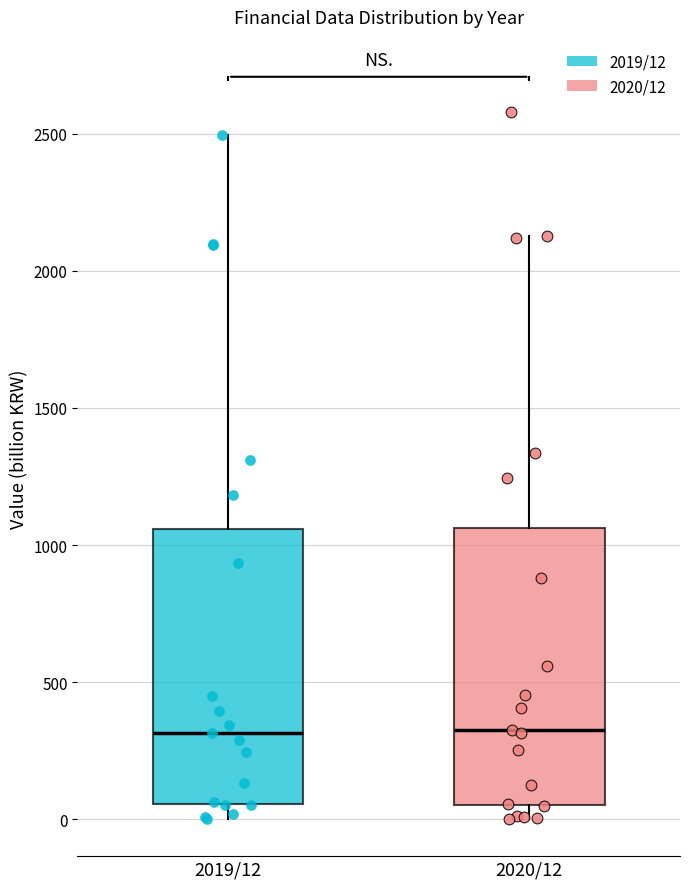

Where is the lower edge of the box for 2019/12 on the y-axis? The values are not printed on the chart, so give them approximately, as read against the axis.

50